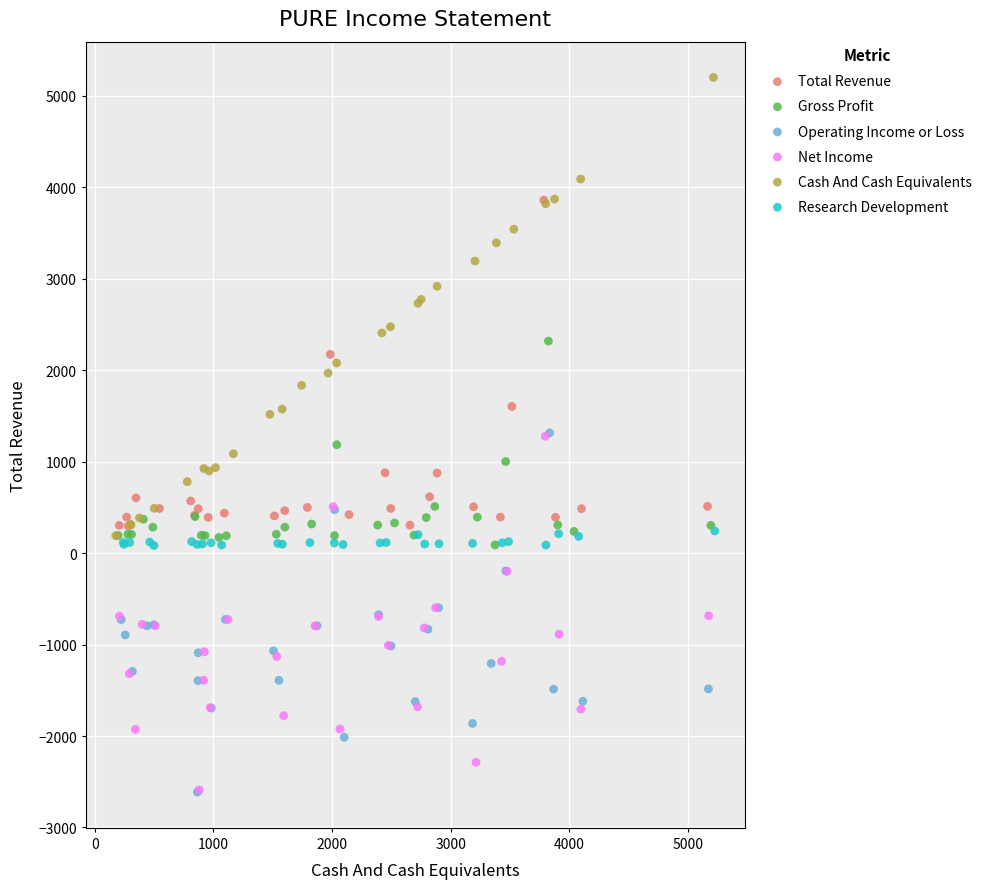

Which series has the widest spread of Y values?

Cash And Cash Equivalents